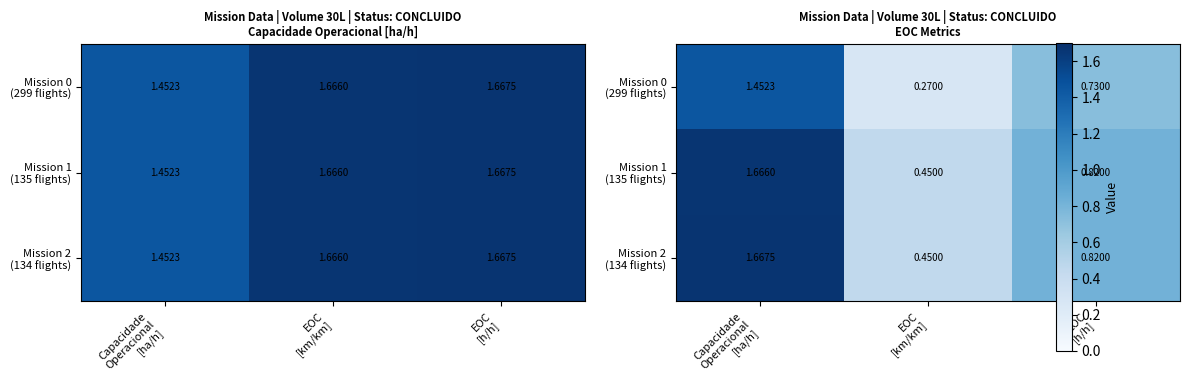

Rank the categories by Mission 1 (135 flights) value from highest to lowest.

Capacidade Operacional [ha/h], EOC [h/h], EOC [km/km]